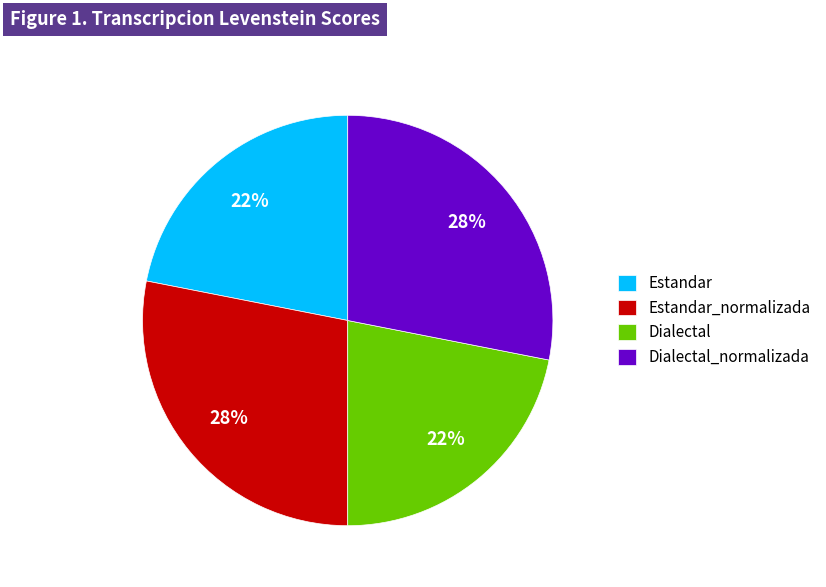

Is it true that Estandar is 22% of the pie?

True